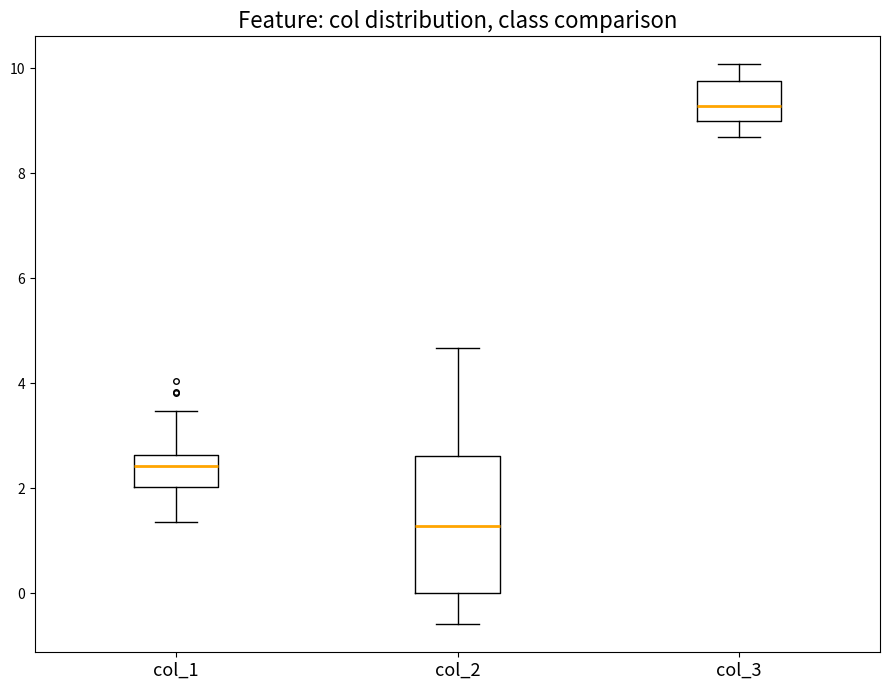

Comparing the boxes themselves (not the whiskers), which one is the tallest?

col_2